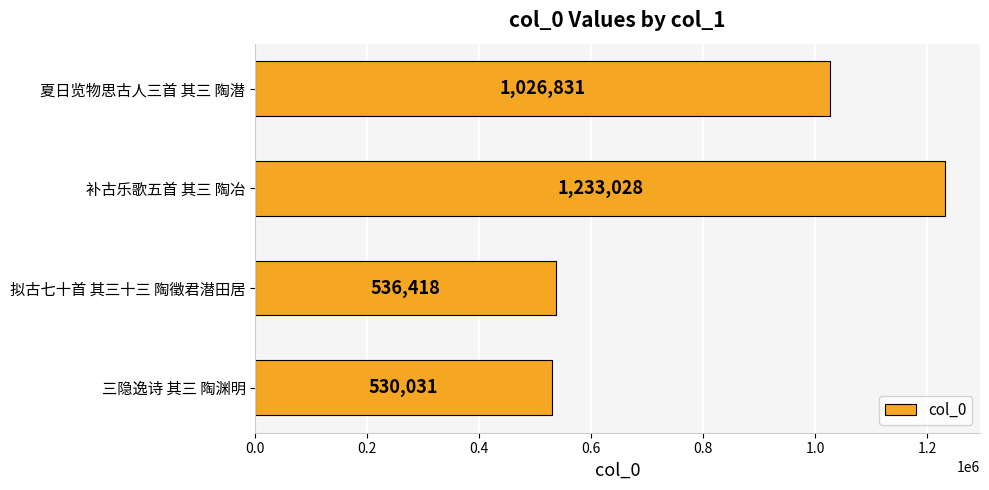

What is the change in value from 补古乐歌五首 其三 陶冶 to 夏日览物思古人三首 其三 陶潜?

-206197